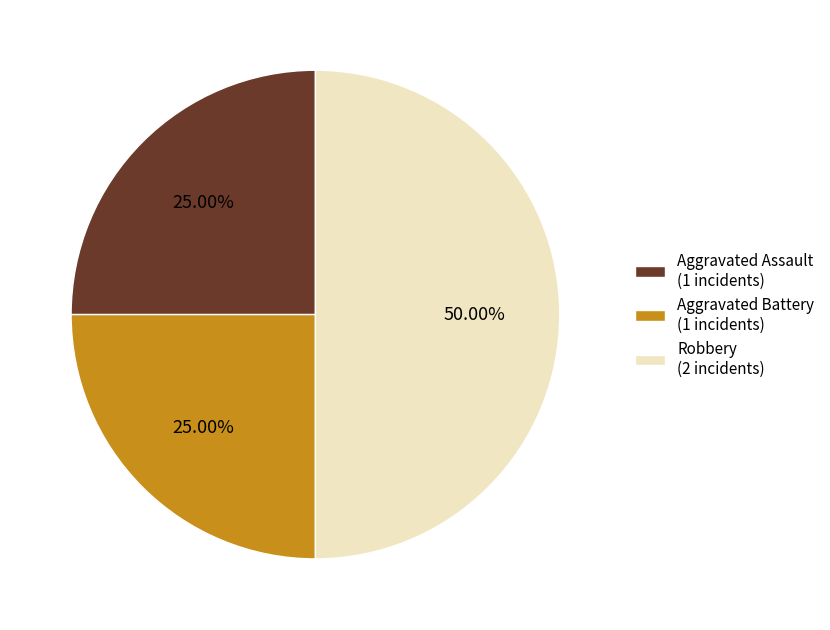

Does Aggravated Battery represent more than half of the total?

No